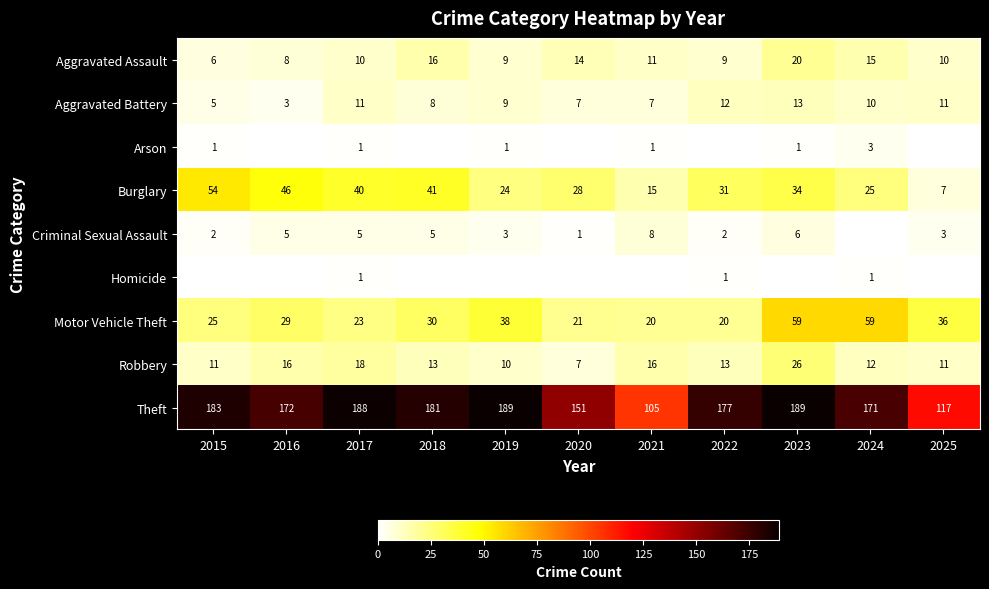

Where does the Theft series first go above 177?

2015